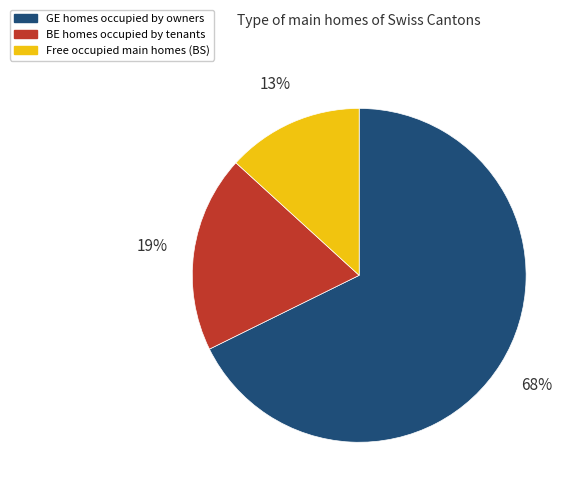

To the nearest percent, what is the average slice percentage?

33%